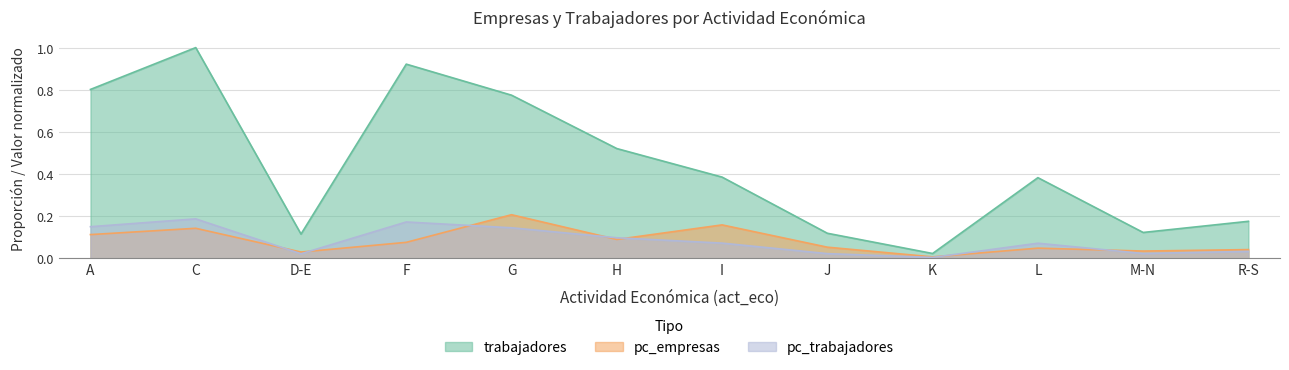

At how many categories does at least one series exceed 0?

12